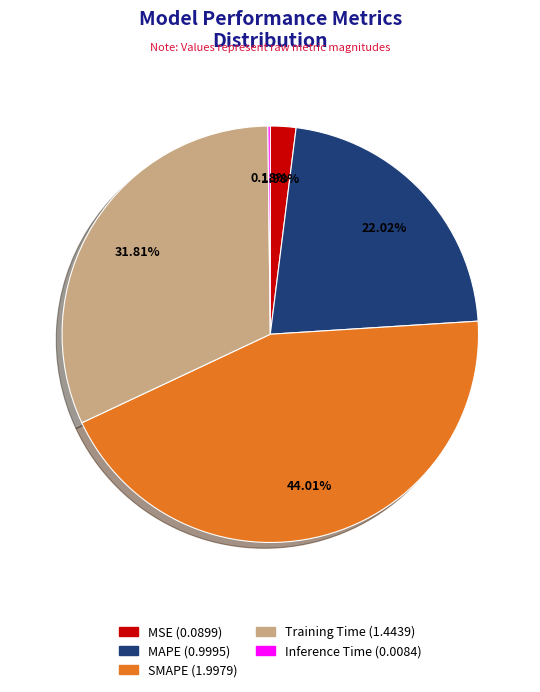

Which category has the biggest portion of the pie?

SMAPE